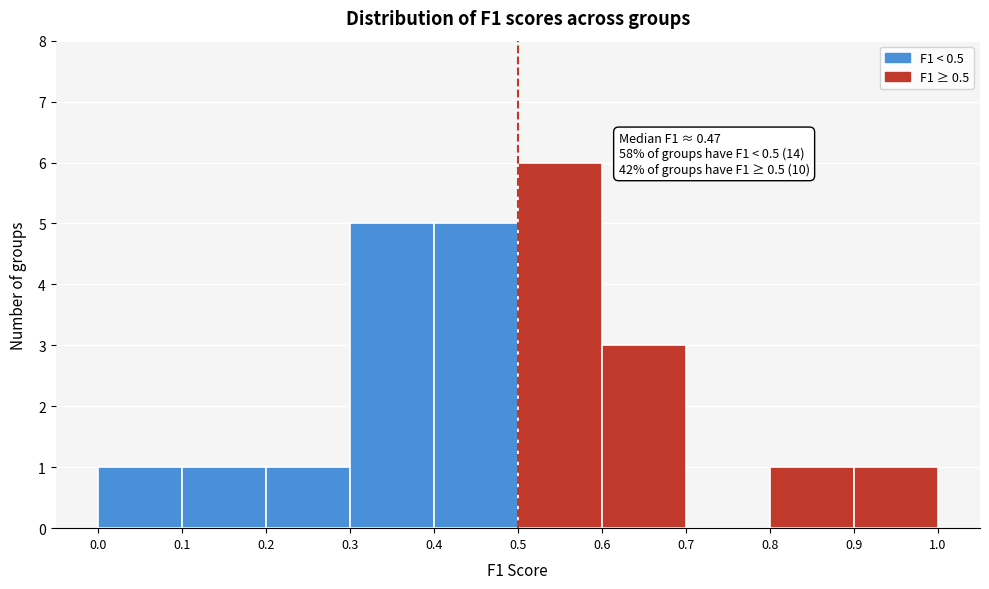

Over which range of the x-axis is the bar tallest?

0.5 to 0.6